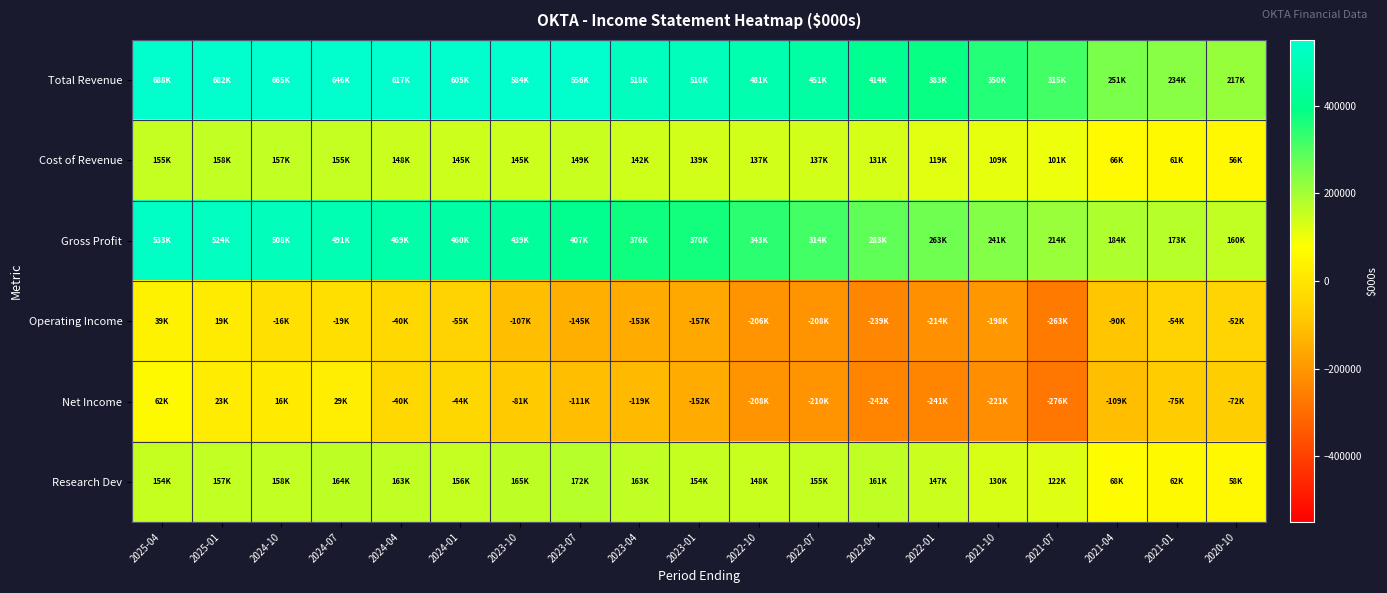

Rank the series at 2023-07 from highest to lowest value.

Total Revenue, Gross Profit, Research Dev, Cost of Revenue, Net Income, Operating Income